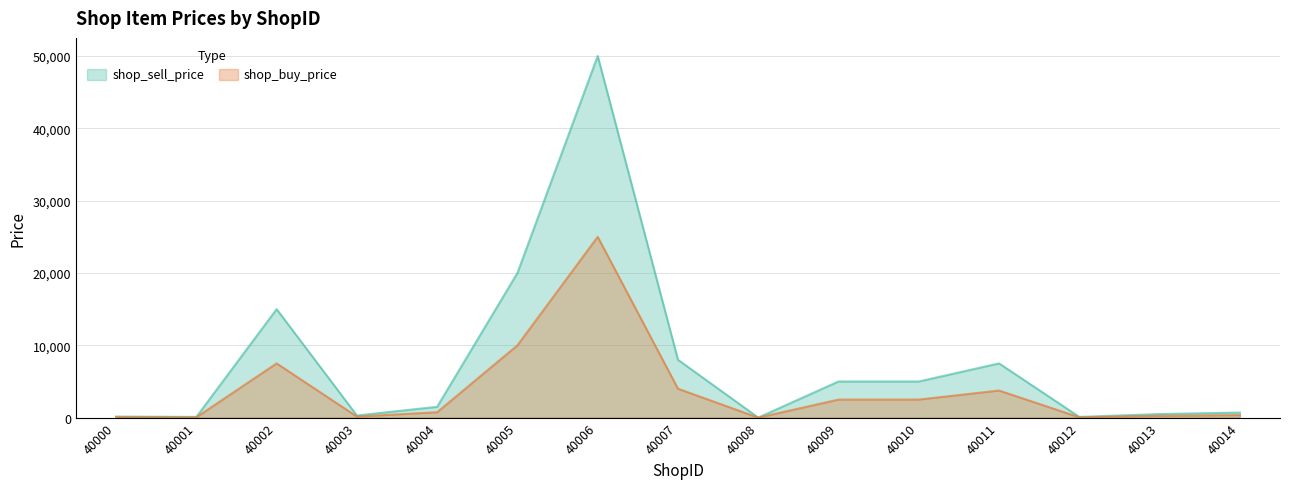

True or false: shop_sell_price and shop_buy_price intersect in this chart.

False